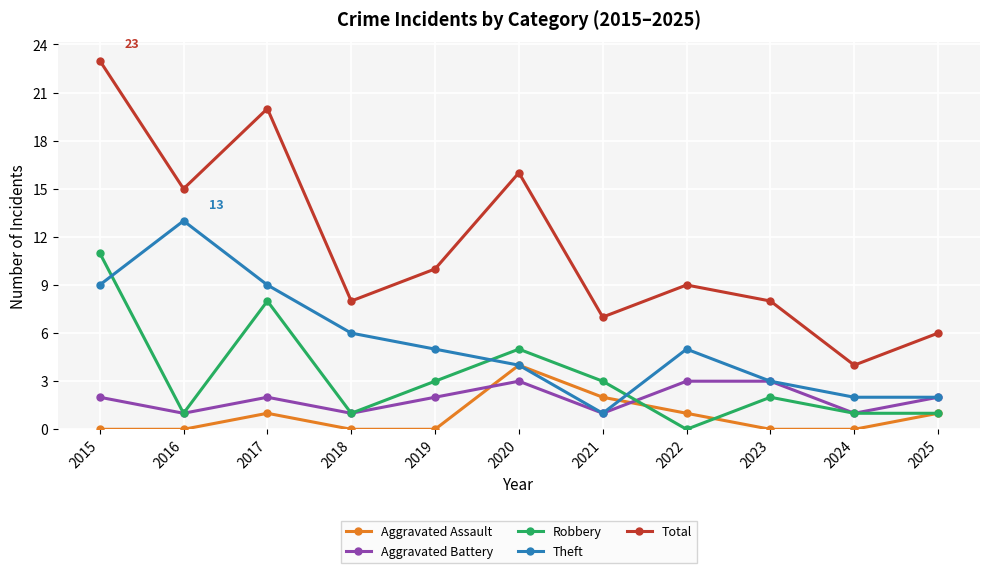

Which series has the largest range (max minus min)?

Total